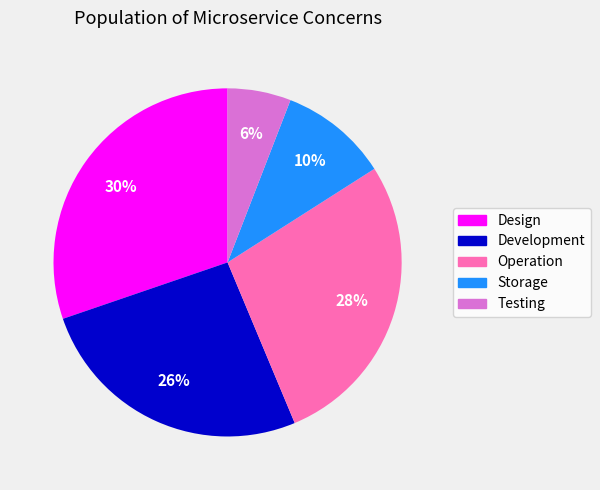

What percentage is the Testing slice, to the nearest percent?

6%